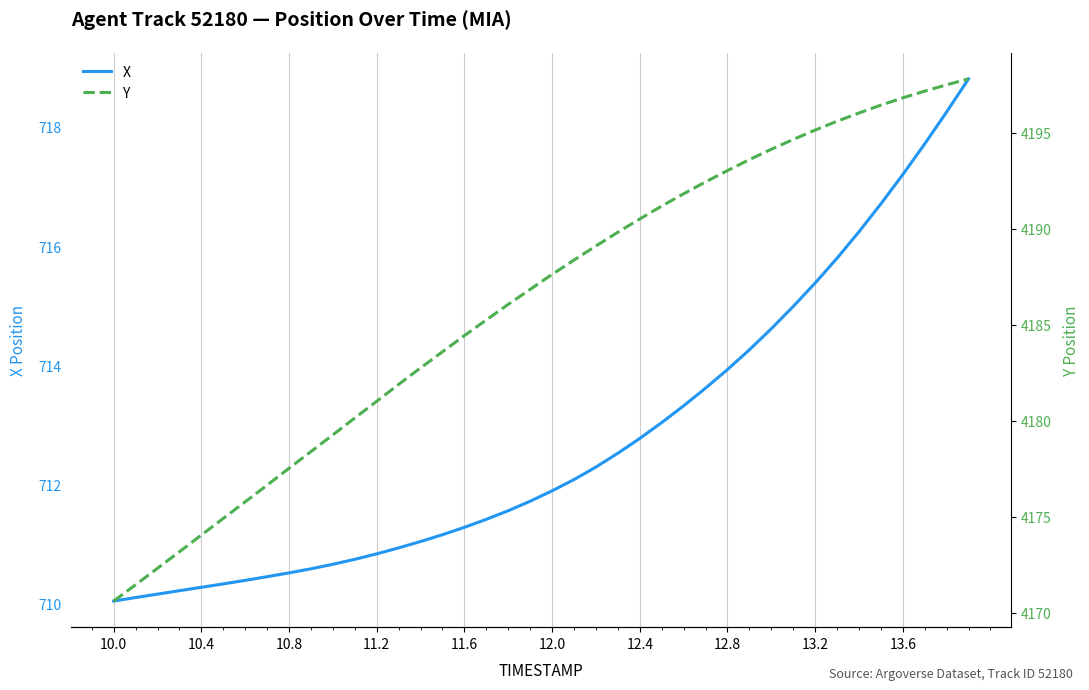

What is the smallest value displayed?

710.0